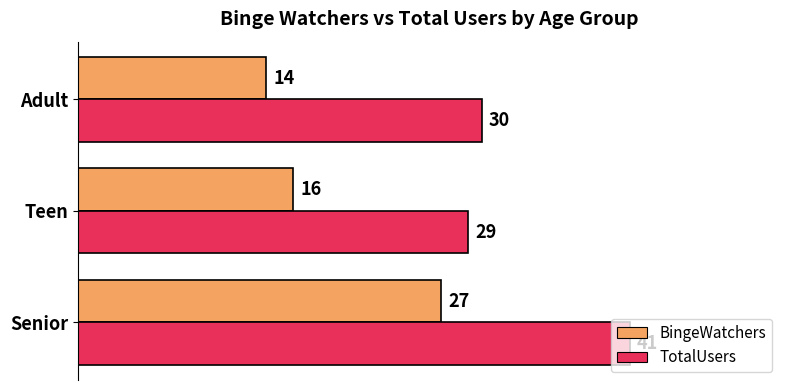

Read the BingeWatchers value at Senior, to the nearest 5.

25